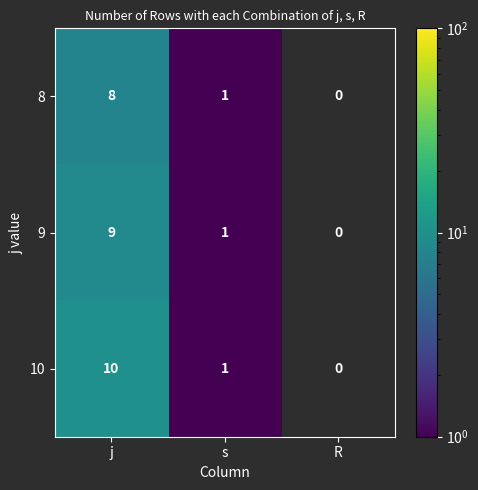

What is the average value of the 9 series?

3